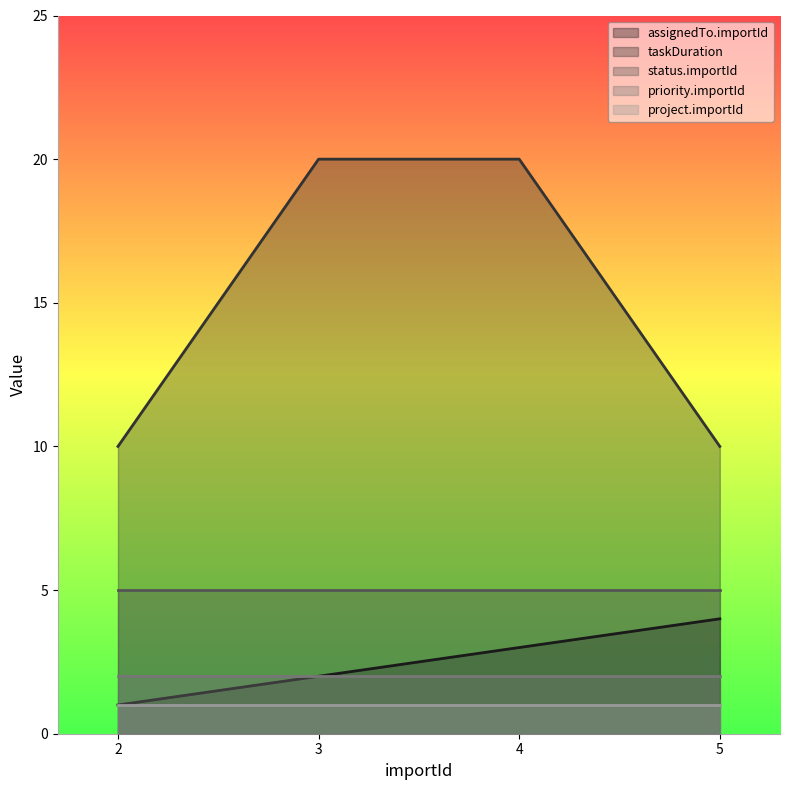

Reading right to left, list all the values displayed in this chart.

assignedTo.importId: 5=4	4=3	3=2	2=1
taskDuration: 5=10	4=20	3=20	2=10
status.importId: 5=5	4=5	3=5	2=5
priority.importId: 5=2	4=2	3=2	2=2
project.importId: 5=1	4=1	3=1	2=1